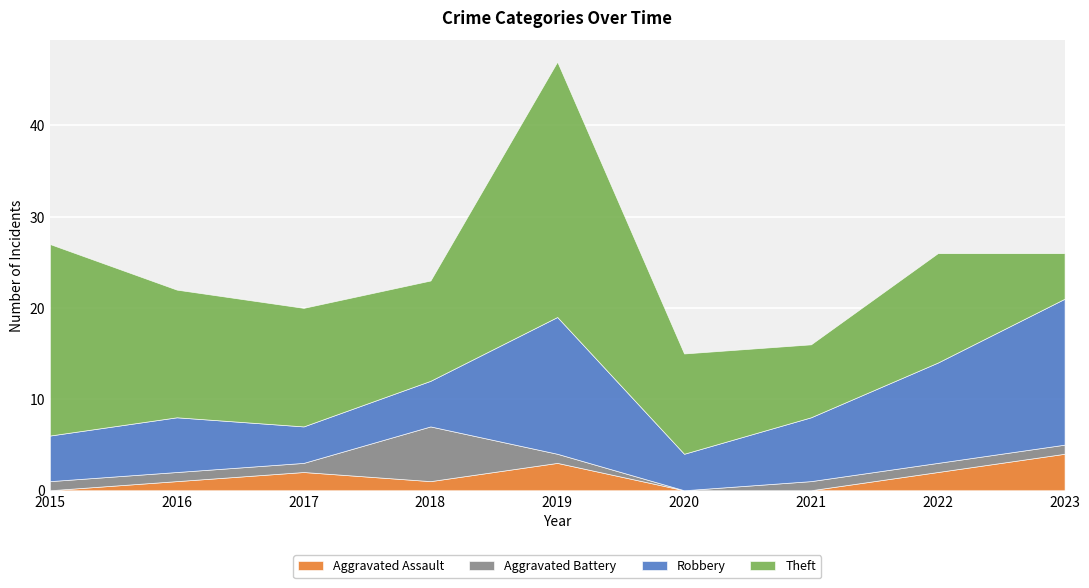

What is the maximum value for Robbery?

16